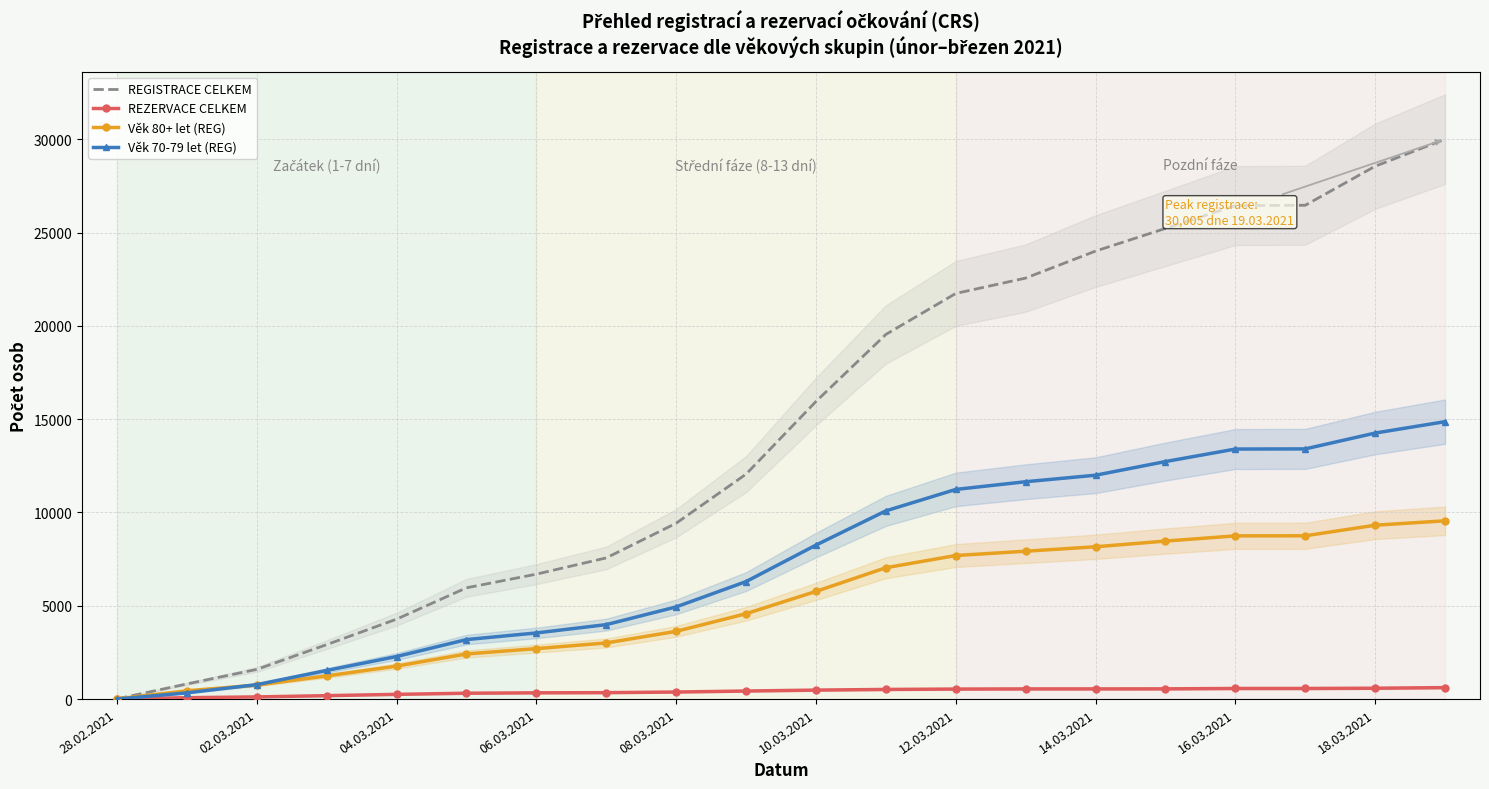

True or false: REGISTRACE CELKEM has a value of 41273 at 18.03.2021.

False